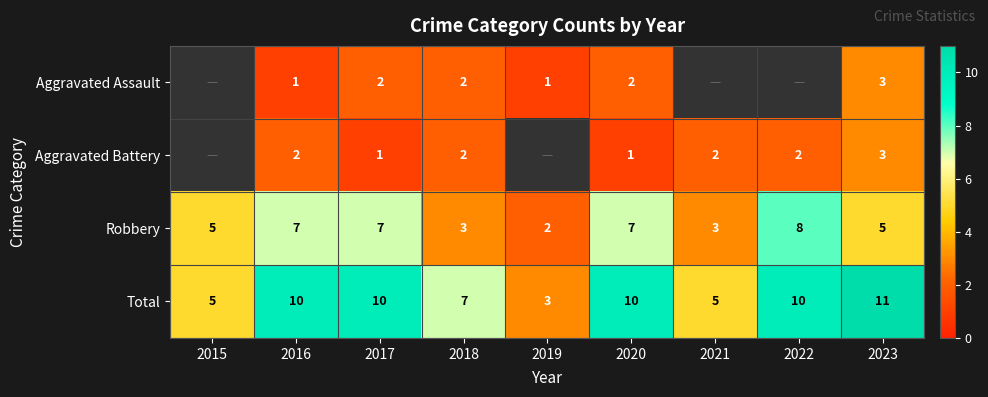

What is the difference between the highest and lowest values at 2017?

9